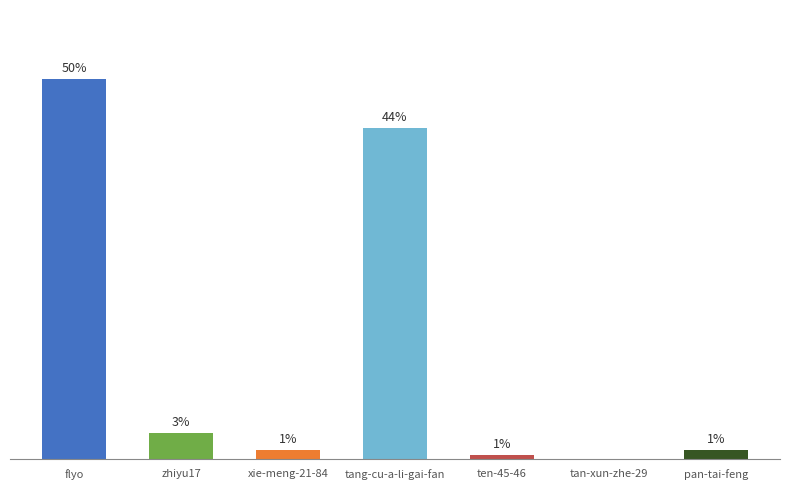

The chart shows a value of 0.6 at ten-45-46. True or false?

True